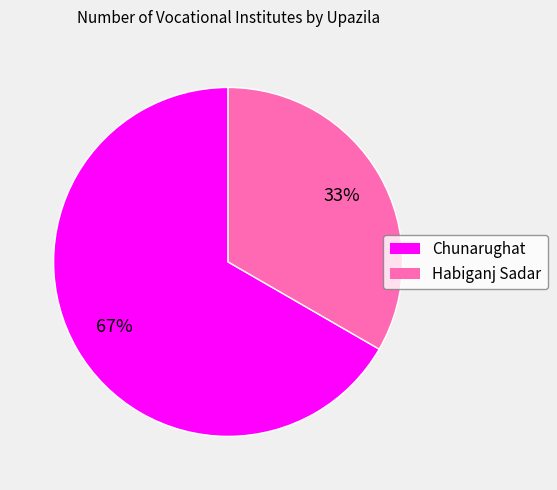

How many segments does this pie chart have?

2